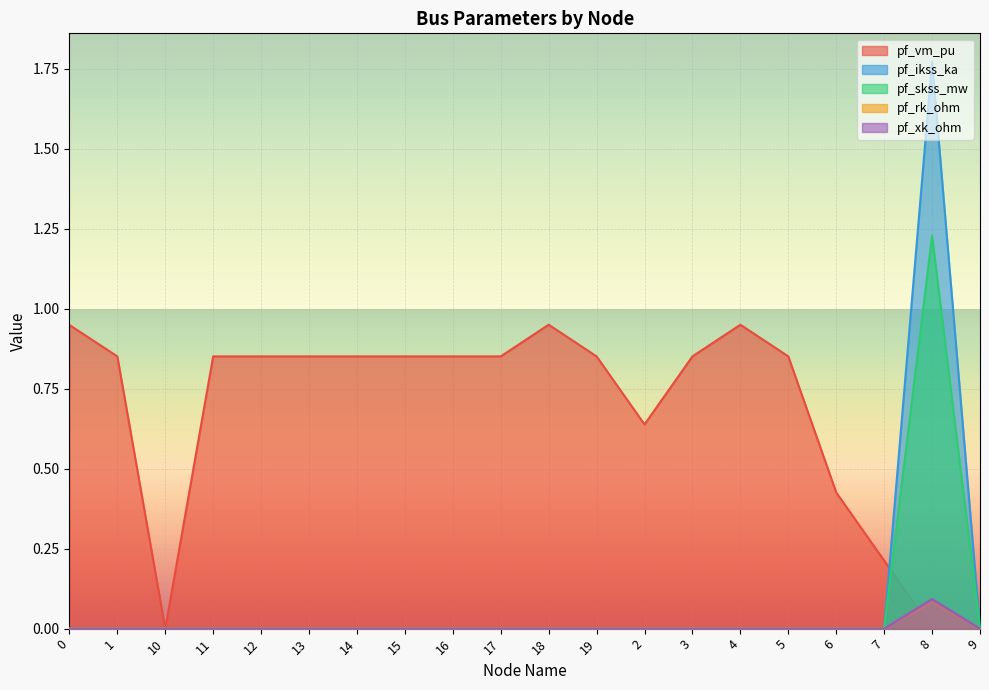

True or false: pf_skss_mw and pf_xk_ohm intersect in this chart.

False